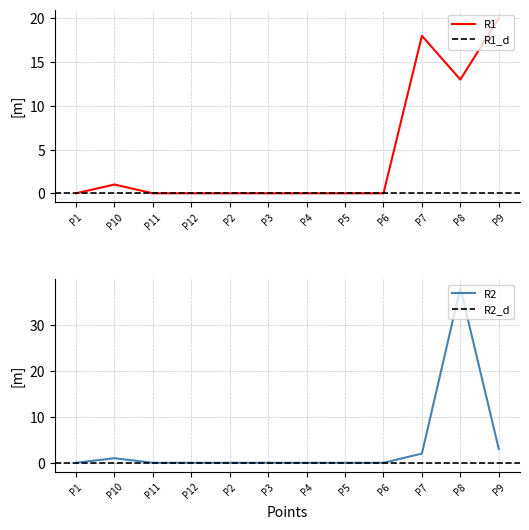

How many values in the R1 series exceed 0?

4